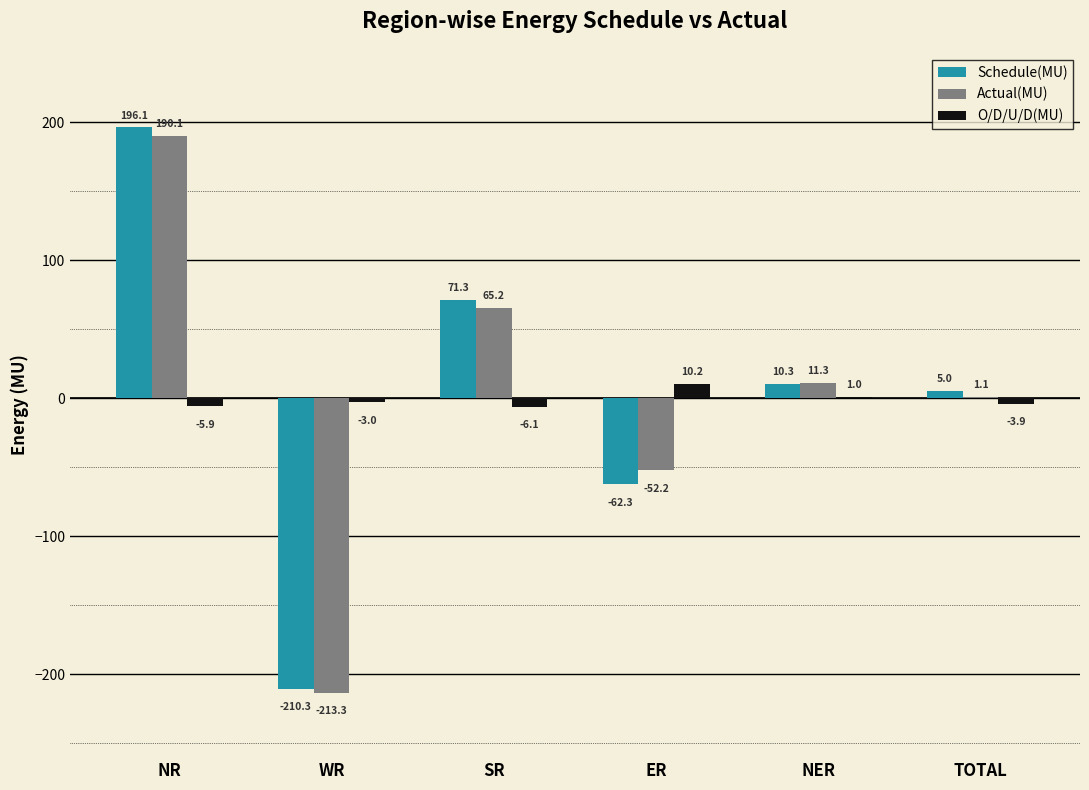

Which category has the highest value across all series?

NR